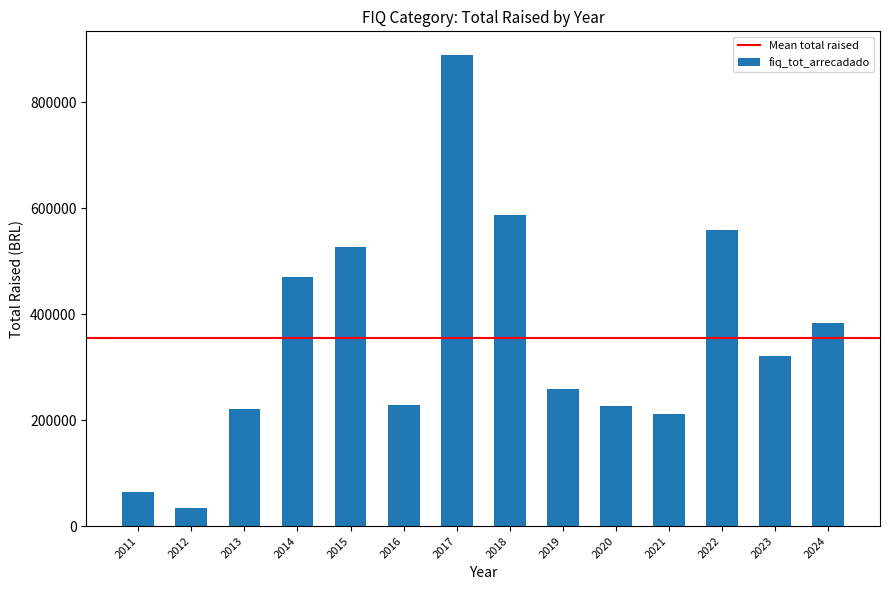

Count the number of categories in the chart.

14